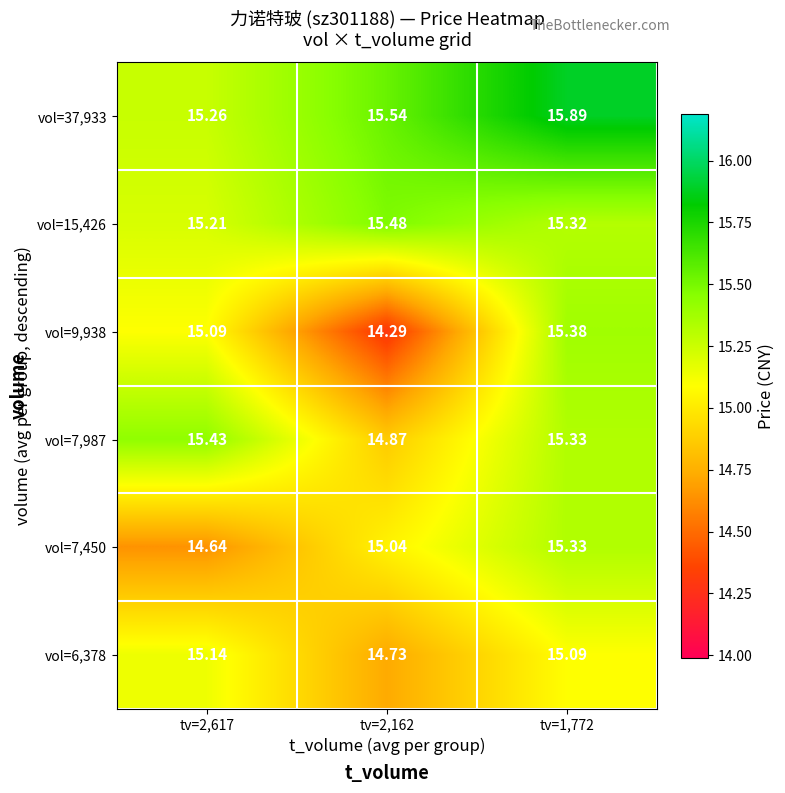

Is the value of vol=9,938 at tv=1,772 greater than the value of vol=7,987 at tv=2,162?

Yes